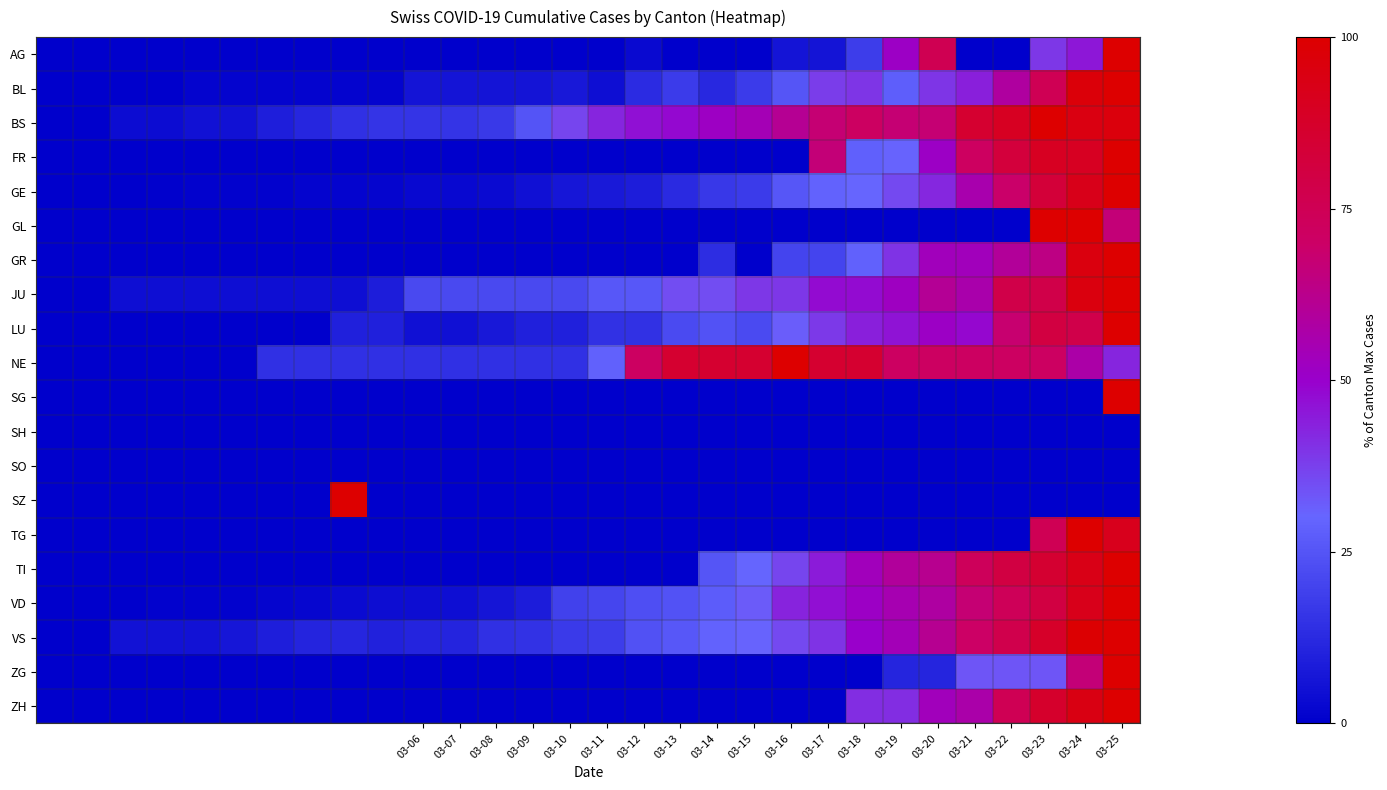

Reading right to left, what are all the values shown in this chart?

AG: 100.0	45.5	39.4	0.0	0.0	75.8	51.5	18.2	6.1	6.1	0.0	0.0	0.0	3.0	0.0	0.0	0.0	0.0	0.0	0.0	0.0	0.0	0.0	0.0	0.0	0.0	0.0	0.0	0.0	0.0
BL: 100.0	97.1	75.0	58.8	44.1	39.7	27.9	39.7	38.2	25.0	17.6	11.8	17.6	13.2	4.4	7.4	5.9	5.9	5.9	5.9	1.5	1.5	1.5	1.5	1.5	1.5	0.0	0.0	0.0	0.0
BS: 96.1	94.8	100.0	89.6	85.7	67.5	67.5	71.4	67.5	61.0	54.5	51.9	48.1	46.8	42.9	36.4	24.7	16.9	15.6	15.6	15.6	14.3	11.7	9.1	5.2	5.2	3.9	3.9	0.0	0.0
FR: 100.0	89.7	89.7	82.1	71.8	51.3	30.8	28.2	66.7	0.0	0.0	0.0	0.0	0.0	0.0	0.0	0.0	0.0	0.0	0.0	0.0	0.0	0.0	0.0	0.0	0.0	0.0	0.0	0.0	0.0
GE: 100.0	92.2	82.9	69.4	56.2	42.2	35.7	30.2	29.1	25.6	17.8	16.7	12.8	8.9	7.8	7.0	5.0	3.5	2.7	2.7	1.9	1.6	1.6	1.2	1.2	1.2	0.8	0.4	0.4	0.0
GL: 66.7	100.0	100.0	0.0	0.0	0.0	0.0	0.0	0.0	0.0	0.0	0.0	0.0	0.0	0.0	0.0	0.0	0.0	0.0	0.0	0.0	0.0	0.0	0.0	0.0	0.0	0.0	0.0	0.0	0.0
GR: 100.0	95.6	64.4	60.0	53.3	53.3	40.0	28.9	20.0	20.0	0.0	13.3	0.0	0.0	0.0	0.0	0.0	0.0	0.0	0.0	0.0	0.0	0.0	0.0	0.0	0.0	0.0	0.0	0.0	0.0
JU: 100.0	95.7	78.3	78.3	56.5	60.9	52.2	47.8	47.8	39.1	39.1	34.8	34.8	26.1	26.1	21.7	21.7	21.7	21.7	21.7	8.7	4.3	4.3	4.3	4.3	4.3	4.3	4.3	0.0	0.0
LU: 100.0	78.0	80.5	68.3	48.8	51.2	46.3	43.9	39.0	31.7	22.0	24.4	22.0	14.6	14.6	9.8	9.8	7.3	4.9	4.9	9.8	9.8	0.0	0.0	0.0	0.0	0.0	0.0	0.0	0.0
NE: 42.9	57.1	71.4	71.4	71.4	71.4	71.4	85.7	85.7	100.0	85.7	85.7	85.7	71.4	28.6	14.3	14.3	14.3	14.3	14.3	14.3	14.3	14.3	14.3	0.0	0.0	0.0	0.0	0.0	0.0
SG: 100.0	0.0	0.0	0.0	0.0	0.0	0.0	0.0	0.0	0.0	0.0	0.0	0.0	0.0	0.0	0.0	0.0	0.0	0.0	0.0	0.0	0.0	0.0	0.0	0.0	0.0	0.0	0.0	0.0	0.0
SH: 0.0	0.0	0.0	0.0	0.0	0.0	0.0	0.0	0.0	0.0	0.0	0.0	0.0	0.0	0.0	0.0	0.0	0.0	0.0	0.0	0.0	0.0	0.0	0.0	0.0	0.0	0.0	0.0	0.0	0.0
SO: 0.0	0.0	0.0	0.0	0.0	0.0	0.0	0.0	0.0	0.0	0.0	0.0	0.0	0.0	0.0	0.0	0.0	0.0	0.0	0.0	0.0	0.0	0.0	0.0	0.0	0.0	0.0	0.0	0.0	0.0
SZ: 0.0	0.0	0.0	0.0	0.0	0.0	0.0	0.0	0.0	0.0	0.0	0.0	0.0	0.0	0.0	0.0	0.0	0.0	0.0	0.0	0.0	100.0	0.0	0.0	0.0	0.0	0.0	0.0	0.0	0.0
TG: 91.7	100.0	75.0	0.0	0.0	0.0	0.0	0.0	0.0	0.0	0.0	0.0	0.0	0.0	0.0	0.0	0.0	0.0	0.0	0.0	0.0	0.0	0.0	0.0	0.0	0.0	0.0	0.0	0.0	0.0
TI: 100.0	93.1	85.3	80.4	73.2	62.1	59.5	53.3	44.8	36.6	30.1	25.2	0.0	0.0	0.0	0.0	0.0	0.0	0.0	0.0	0.0	0.0	0.0	0.0	0.0	0.0	0.0	0.0	0.0	0.0
VD: 100.0	92.0	80.3	74.0	67.4	58.3	55.4	51.4	47.1	43.1	32.3	27.1	24.6	23.1	20.6	19.4	8.3	6.3	4.6	4.3	4.0	3.1	2.3	1.7	1.1	1.1	1.1	0.0	0.0	0.0
VS: 100.0	99.2	87.5	77.5	70.0	61.7	54.2	50.0	40.0	35.8	30.8	29.2	25.8	24.2	18.3	17.5	15.0	14.2	10.8	10.8	10.0	11.7	10.8	9.2	6.7	5.8	5.8	5.8	0.0	0.0
ZG: 100.0	66.7	33.3	33.3	33.3	11.1	11.1	0.0	0.0	0.0	0.0	0.0	0.0	0.0	0.0	0.0	0.0	0.0	0.0	0.0	0.0	0.0	0.0	0.0	0.0	0.0	0.0	0.0	0.0	0.0
ZH: 100.0	94.5	87.0	75.3	56.8	53.4	41.1	41.1	0.0	0.0	0.0	0.0	0.0	0.0	0.0	0.0	0.0	0.0	0.0	0.0	0.0	0.0	0.0	0.0	0.0	0.0	0.0	0.0	0.0	0.0